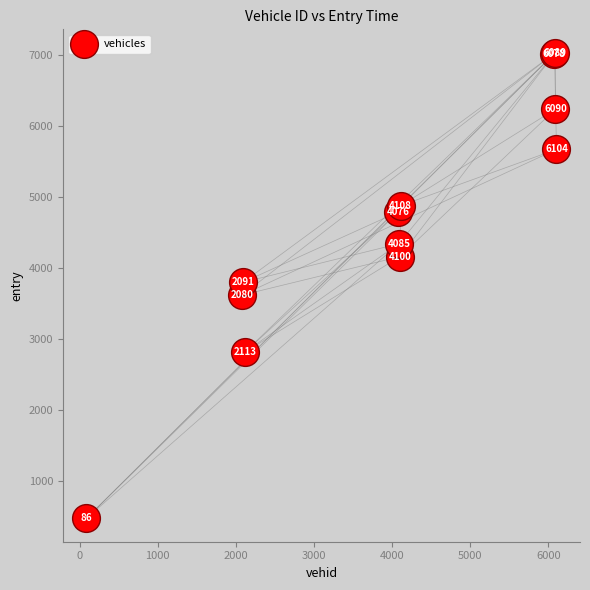

What Y value in the scatter plot is closest to 3754?

3799.4